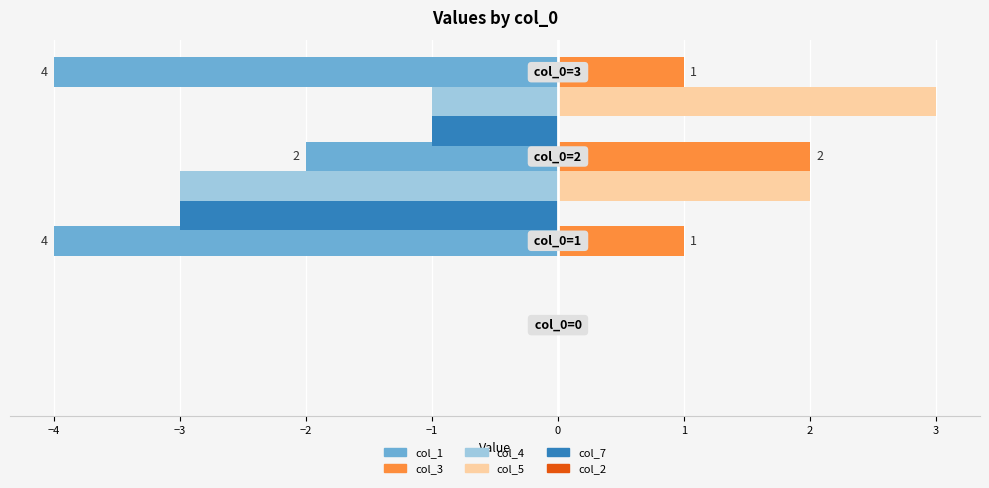

What is the maximum value shown in the chart?

3